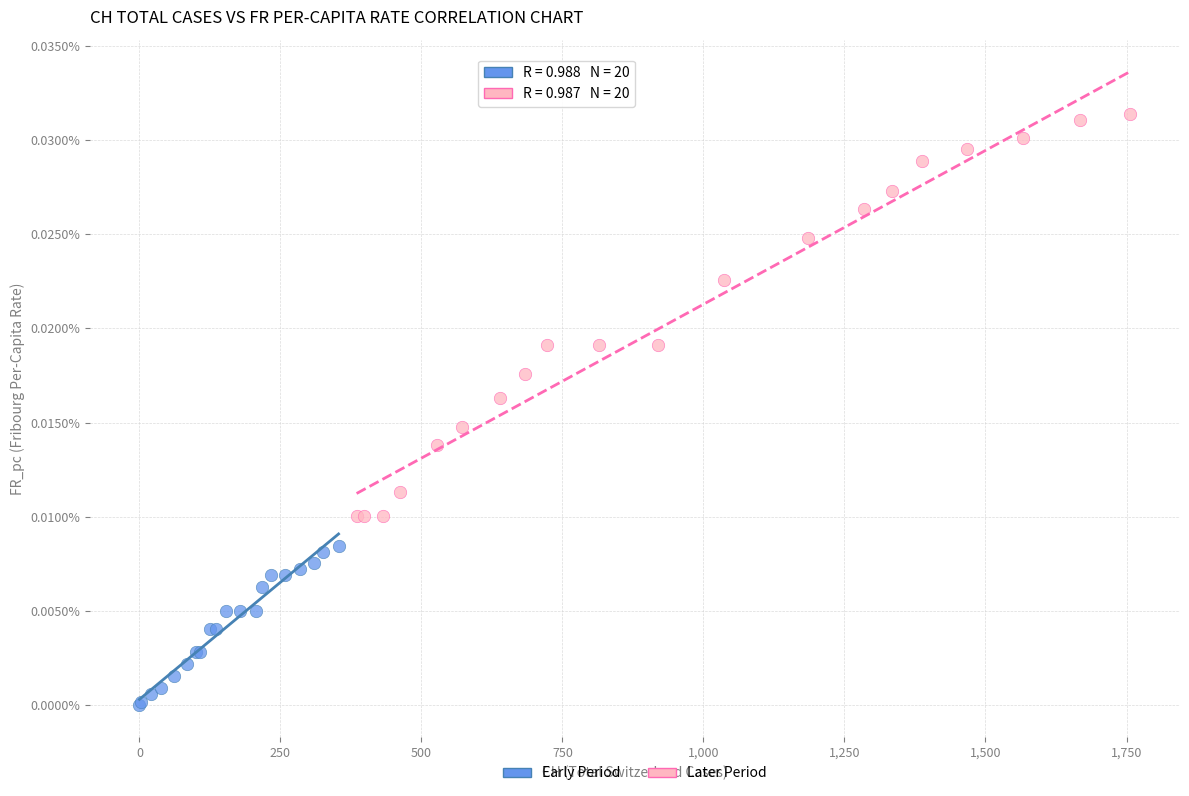

Which series has the widest spread of Y values?

Later Period